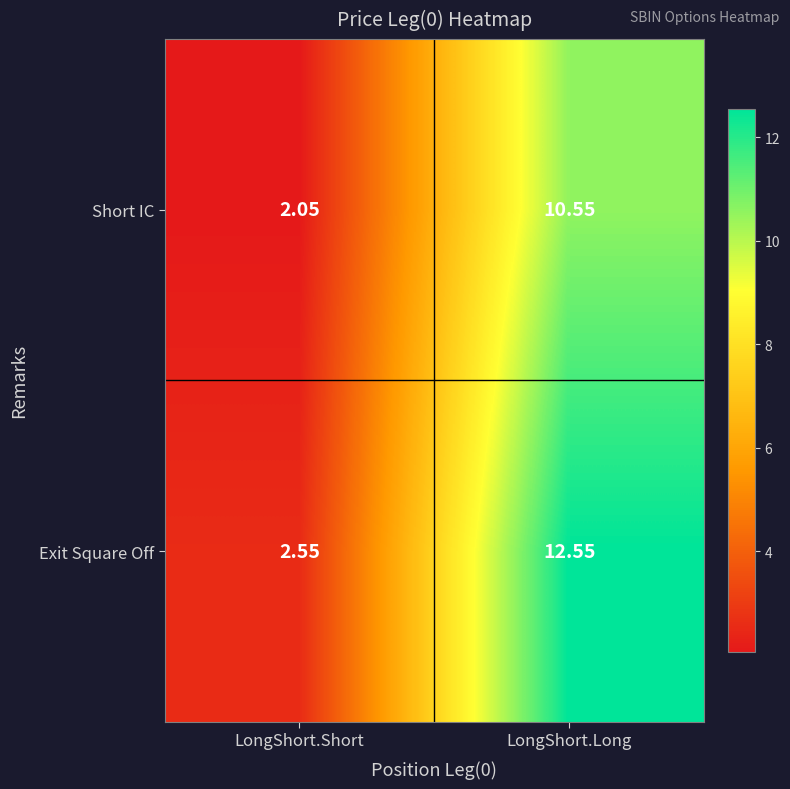

Which series has the largest total across all categories?

Exit Square Off